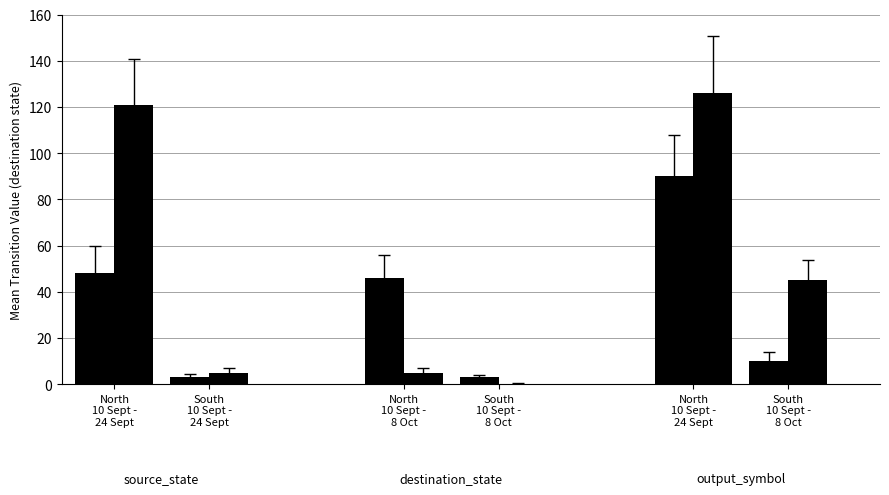

Are the bars grouped side by side (vs. stacked)?

Yes